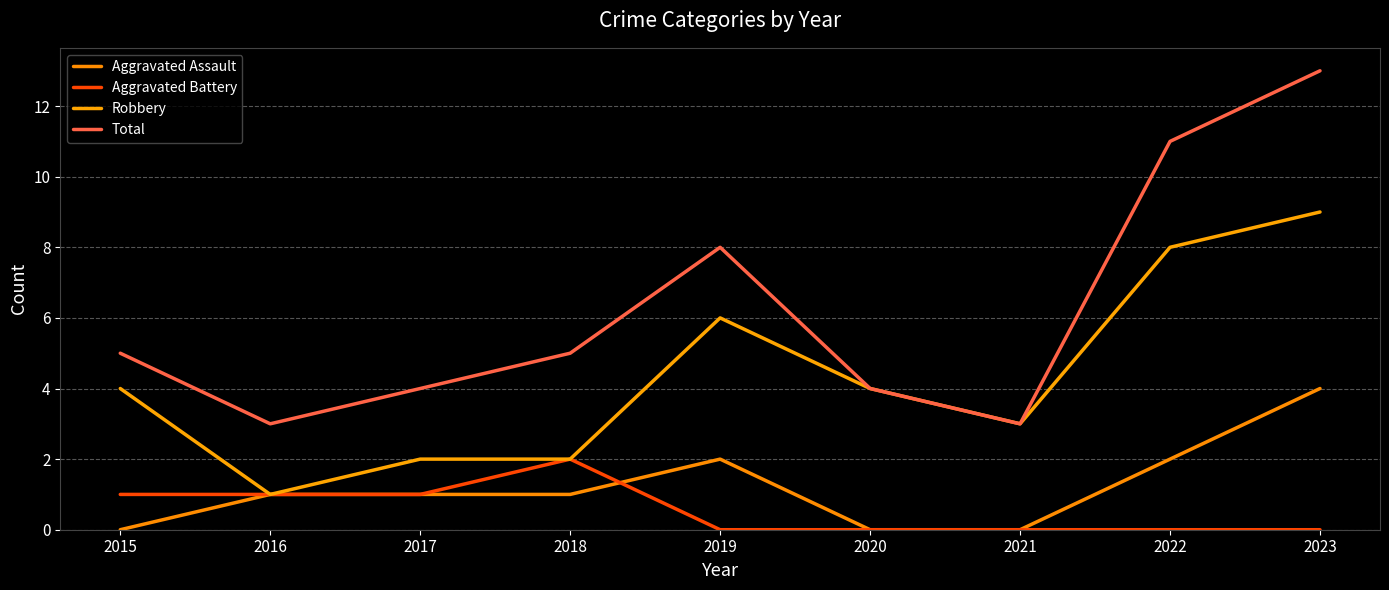

Which series has the largest total across all categories?

Total